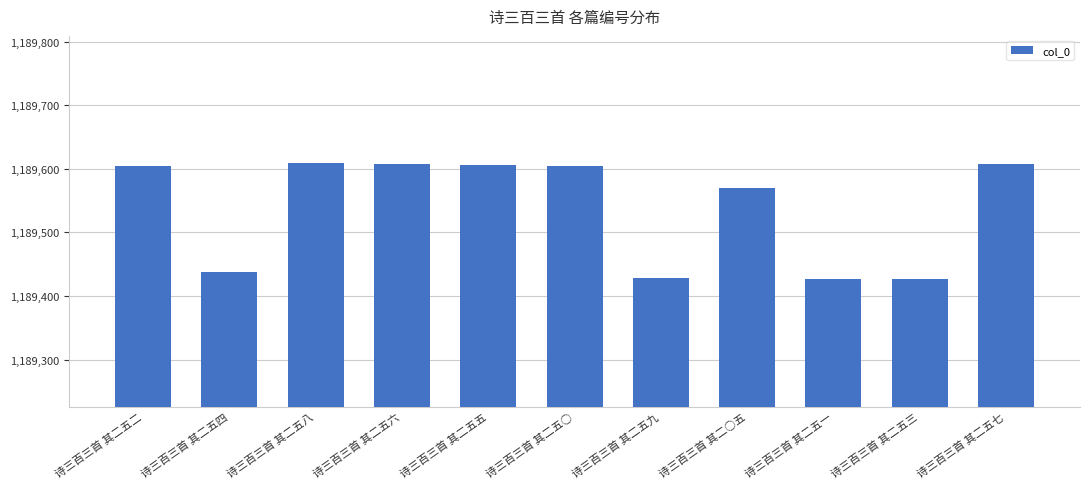

Is it true that the value at 诗三百三首 其二五○ is 662746?

False